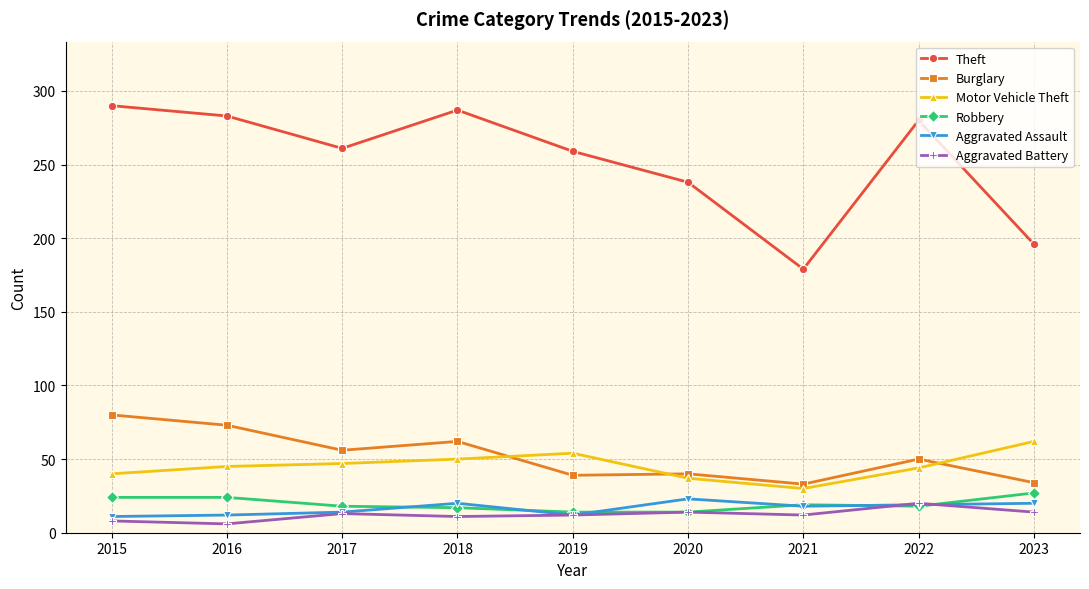

What is the value of the Theft point at the 1st from the left?

290